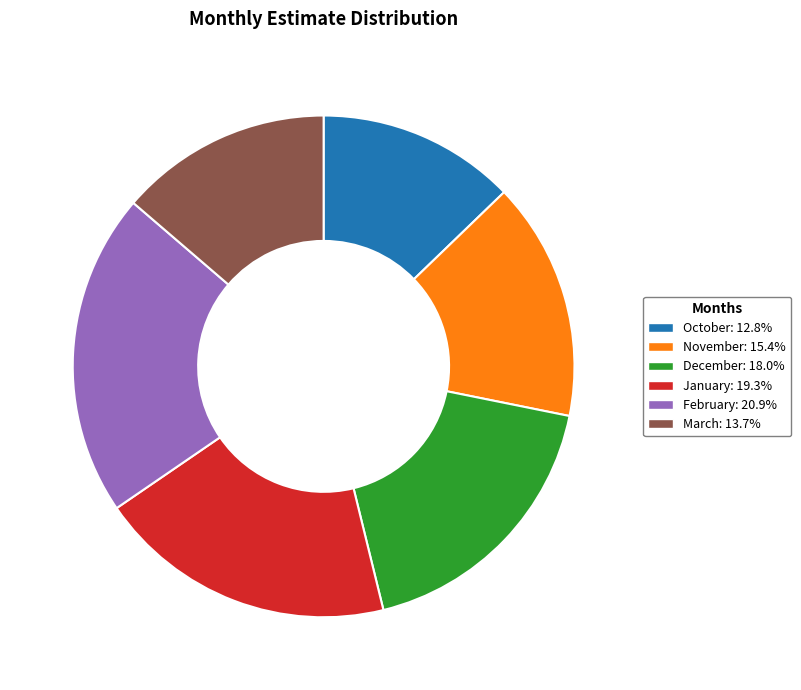

Which category has the biggest portion of the pie?

February